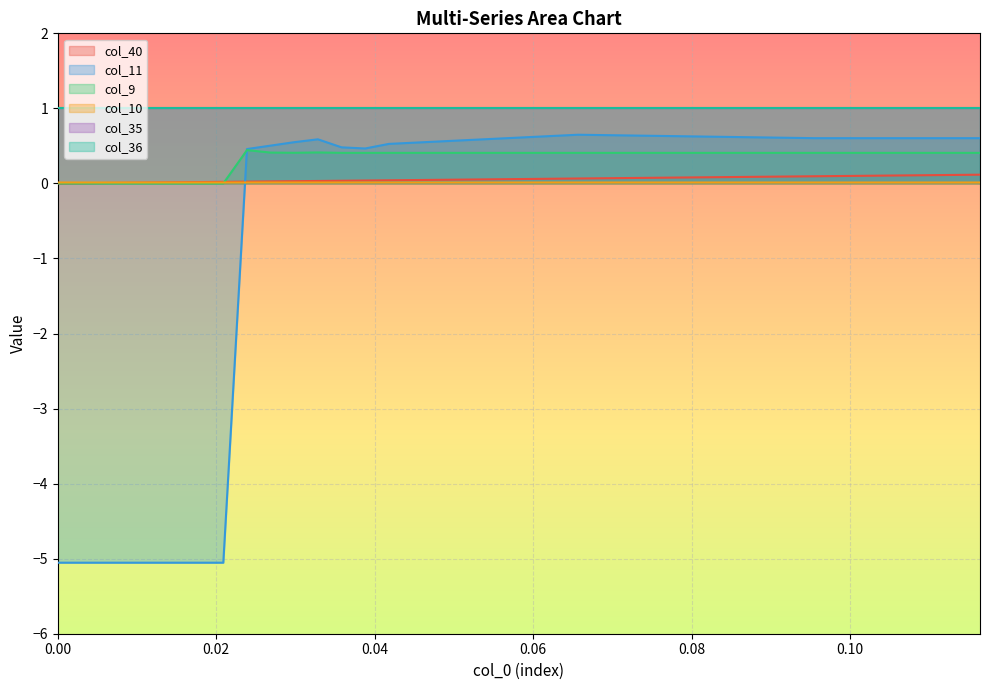

At how many categories does at least one series exceed 0?

40